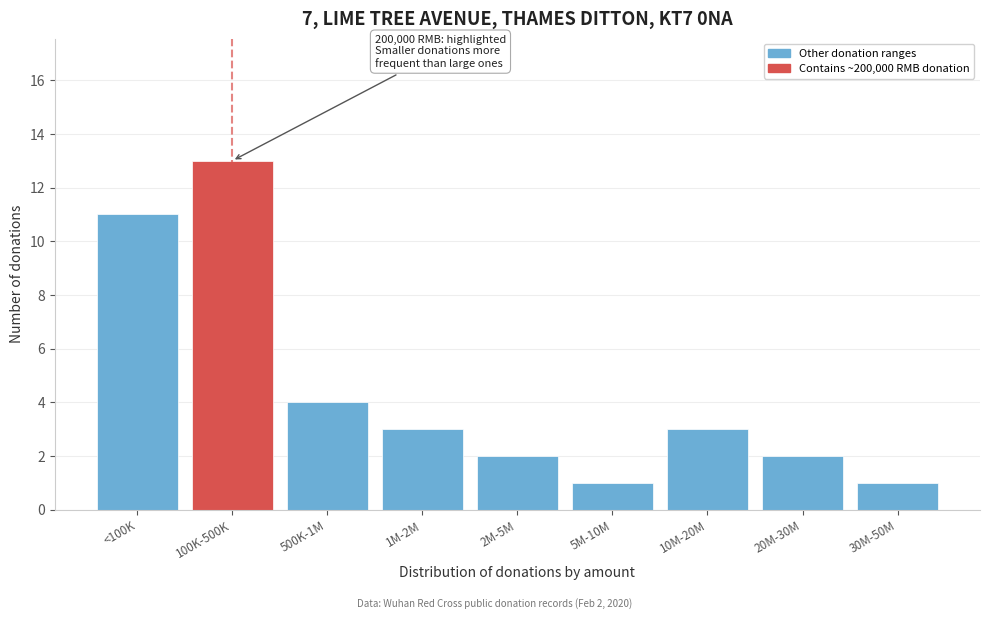

Reading right to left, extract all data points from this chart.

30M-50M=1	20M-30M=2	10M-20M=3	5M-10M=1	2M-5M=2	1M-2M=3	500K-1M=4	100K-500K=13	<100K=11